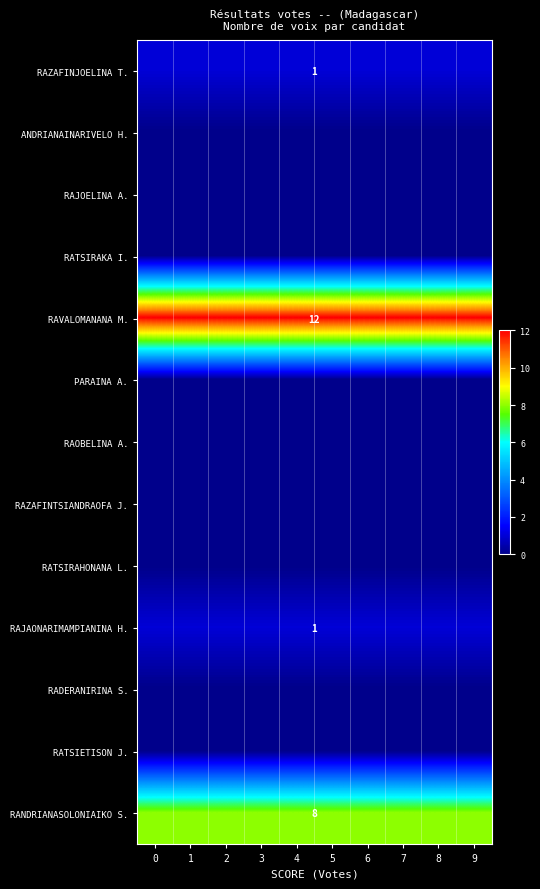

Is it true that RAJAONARIMAMPIANINA H. equals 1 at 4?

True